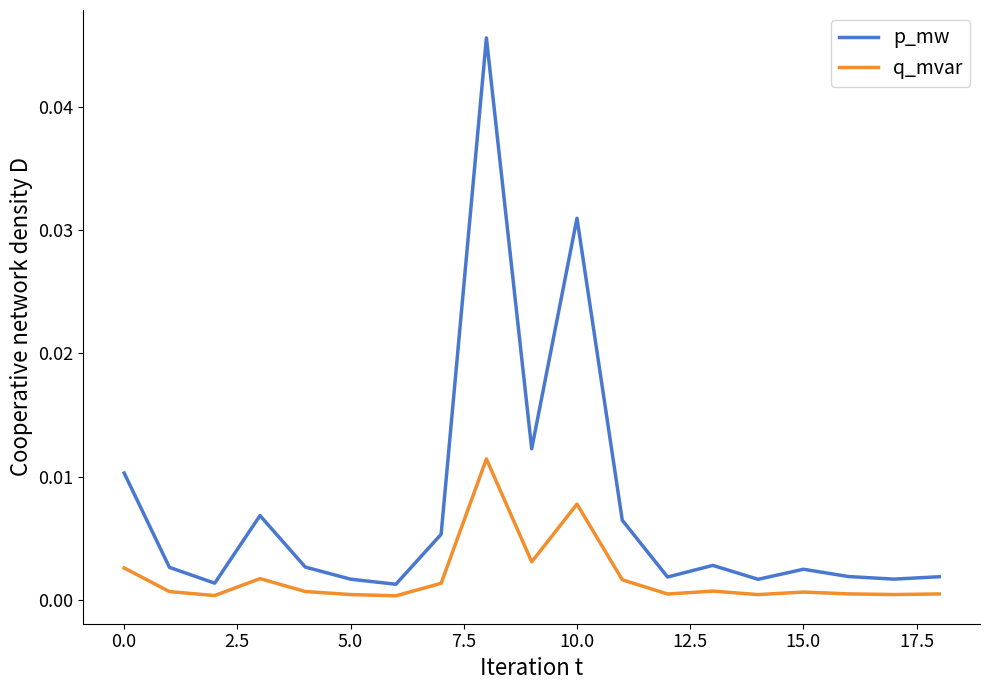

Which series has the widest spread of values?

p_mw